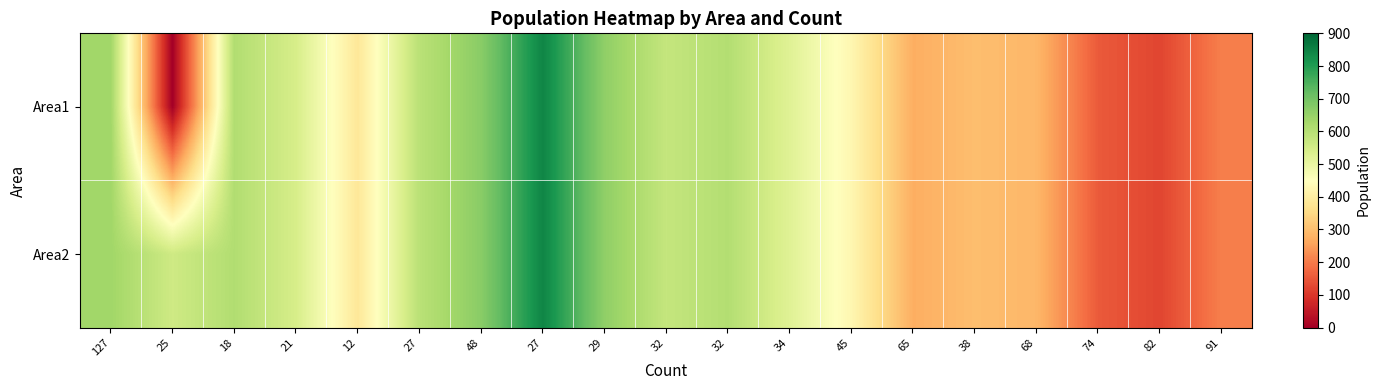

List the series in order of their peak value, highest first.

Area1, Area2